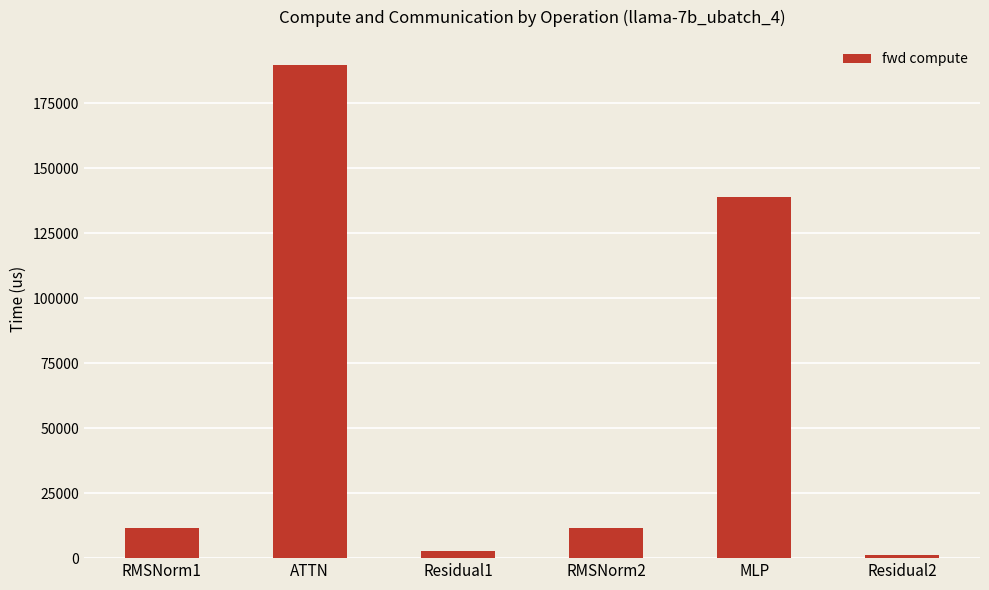

What is the difference between the second highest and second lowest values?

136098.5